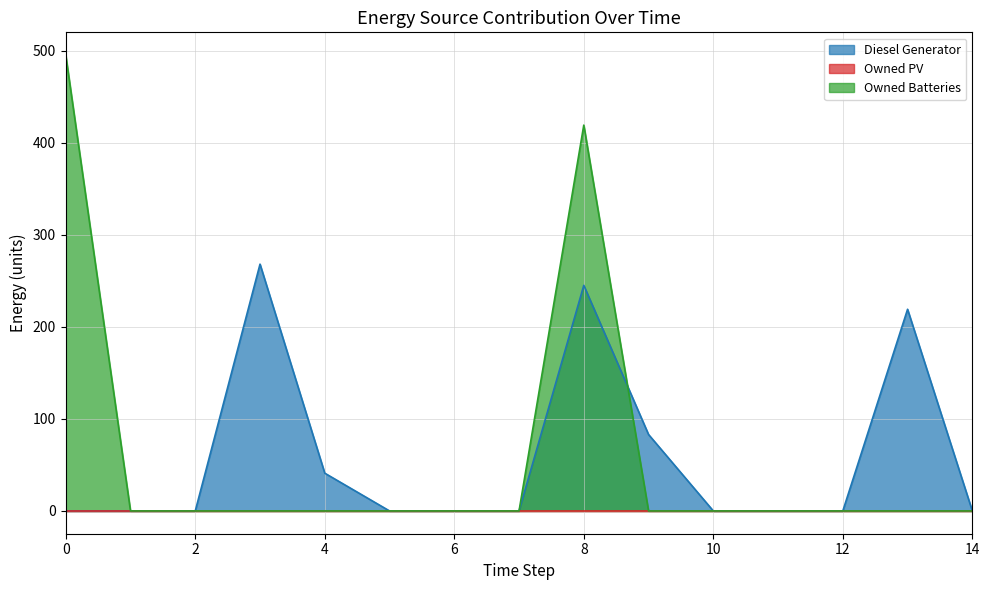

Between 5 and 12, which series saw the biggest shift?

Diesel Generator